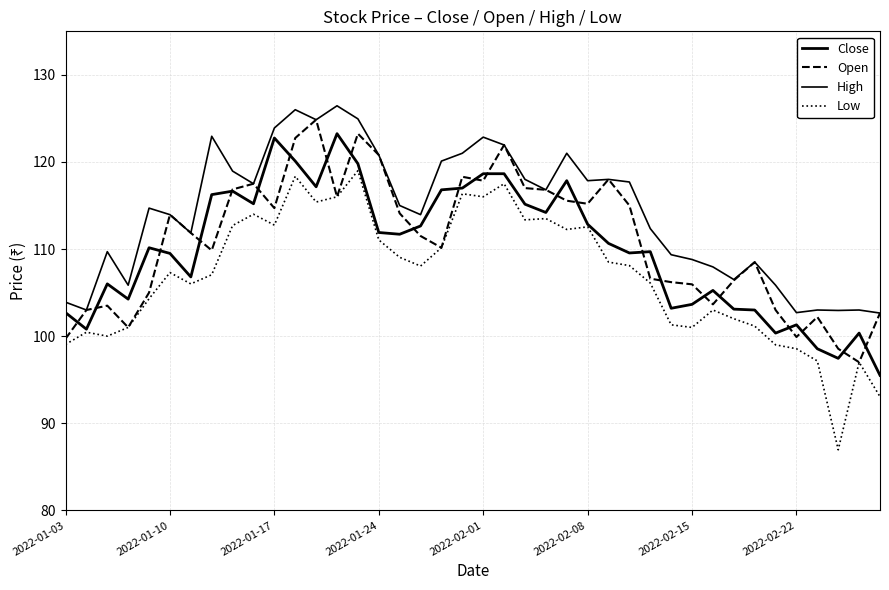

How many lines are shown in the chart?

4